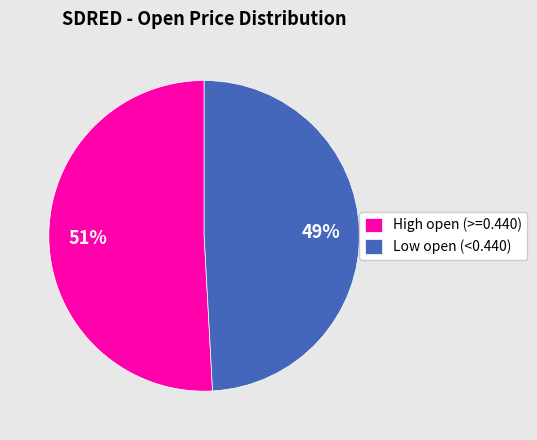

To the nearest percent, what is the average slice percentage?

50%